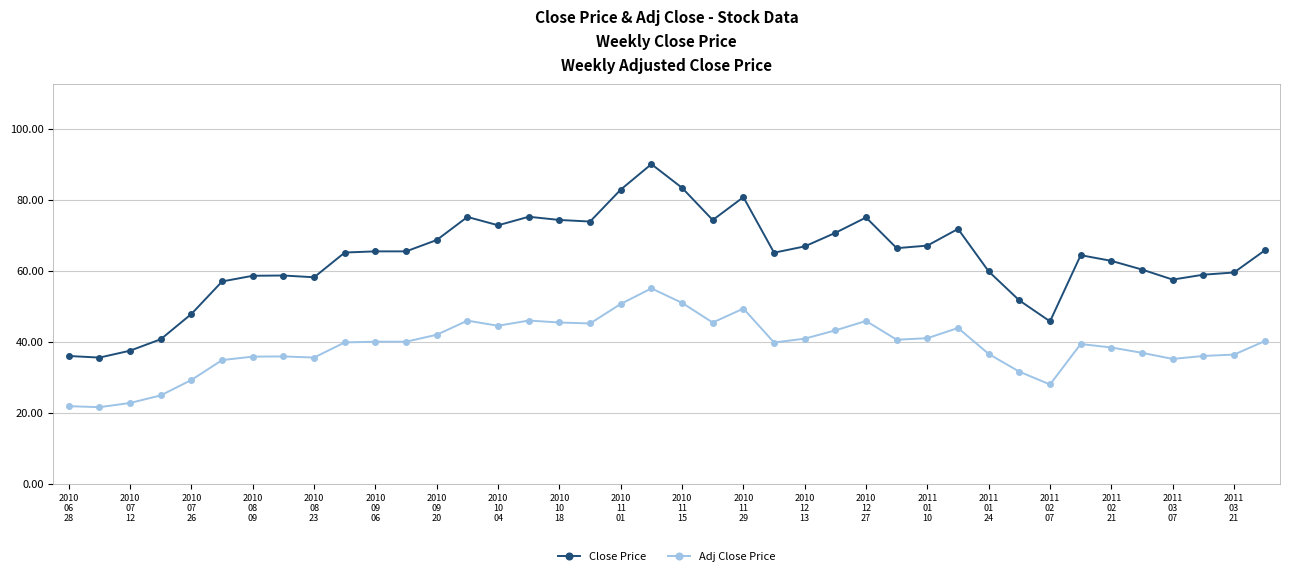

Which series has the largest total across all categories?

Close Price